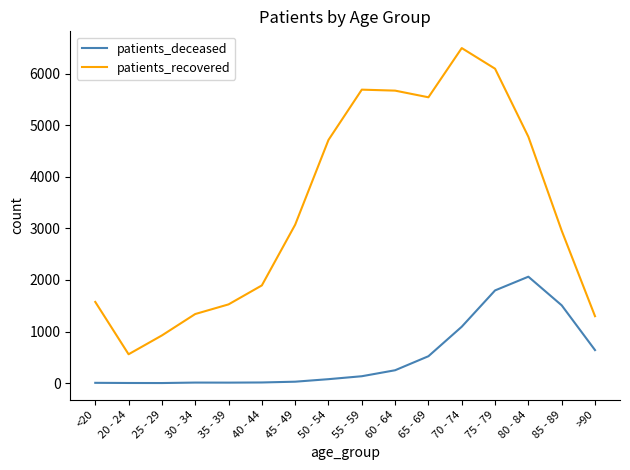

What is the total value across all series at 70 - 74?

7591